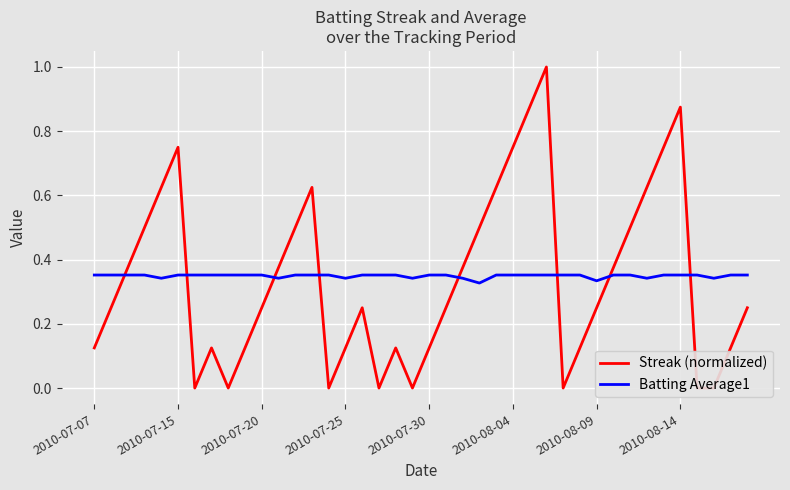

True or false: Streak (normalized) and Batting Average1 cross at least once.

True